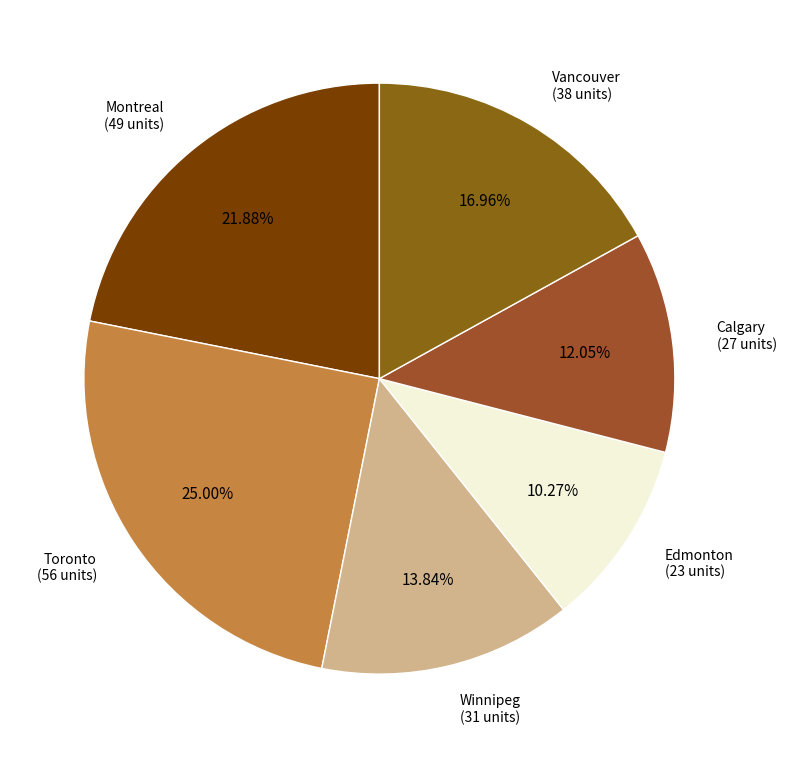

Count the number of slices in the pie.

6